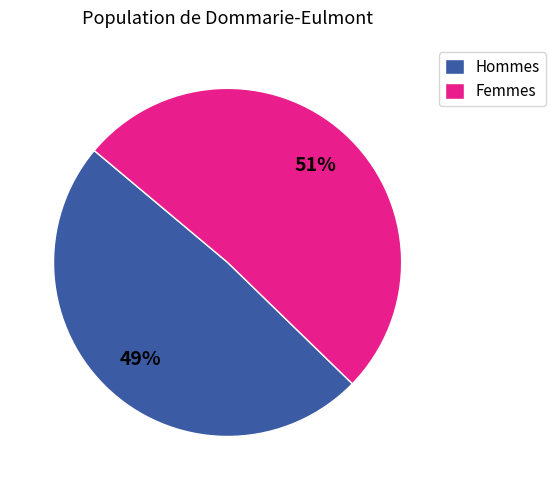

To the nearest percent, what is the difference between the largest and smallest slice percentages?

2%